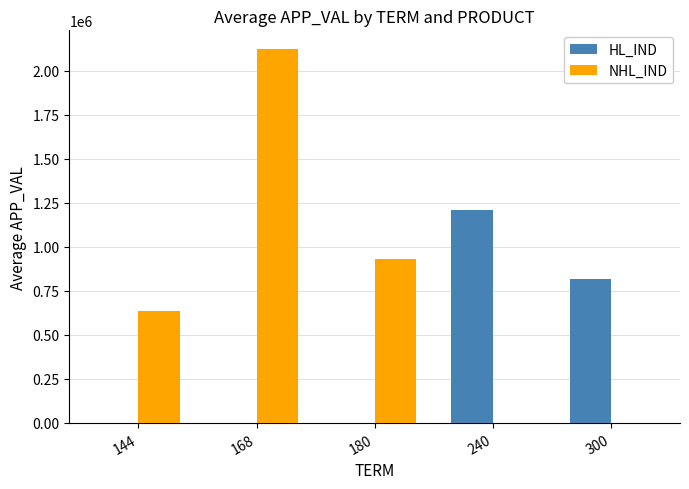

The NHL_IND series shows 252498.0 at 180. True or false?

False